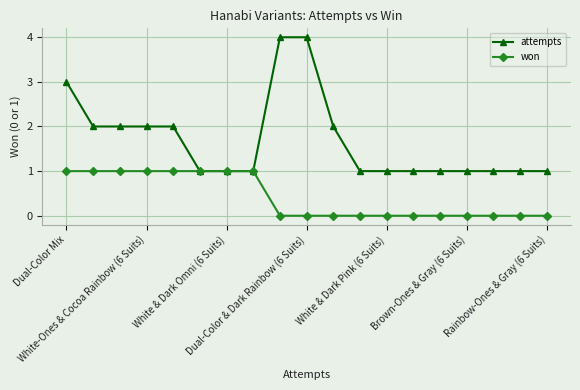

Which series has the largest total across all categories?

attempts